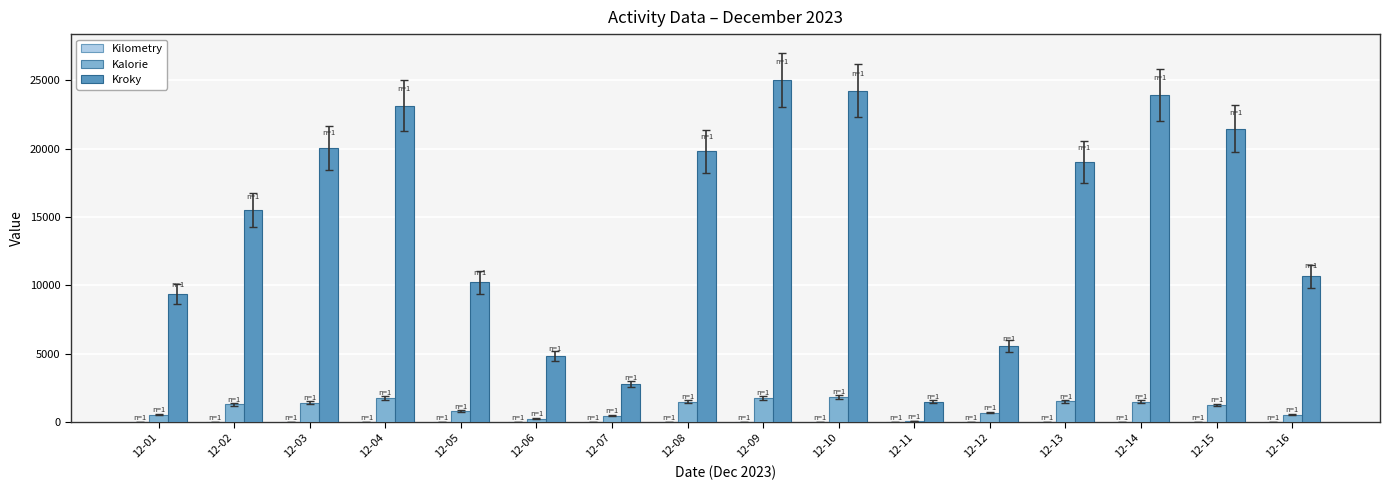

At which label does Kroky first exceed 19026?

12-03